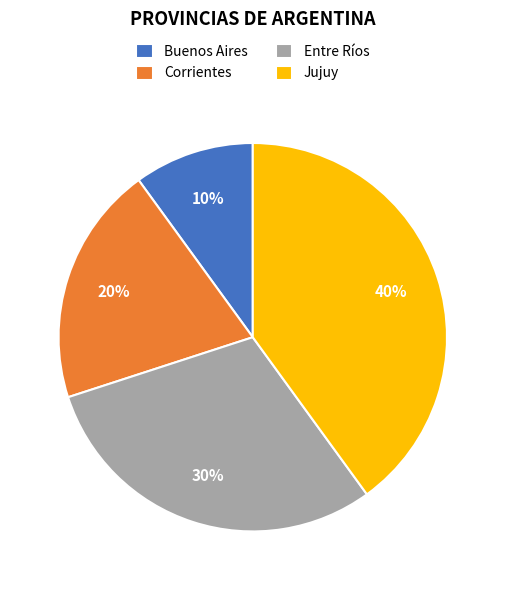

What percentage is the Jujuy slice, to the nearest percent?

40%